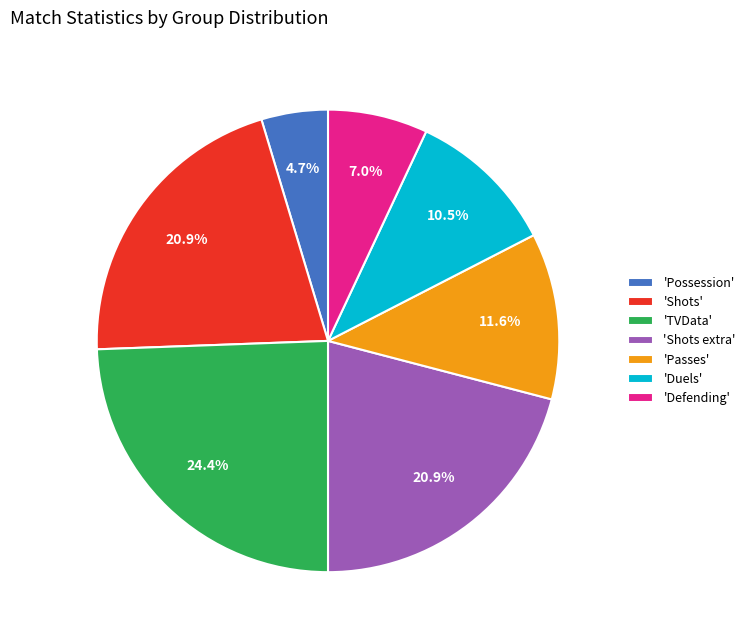

How many segments does this pie chart have?

7